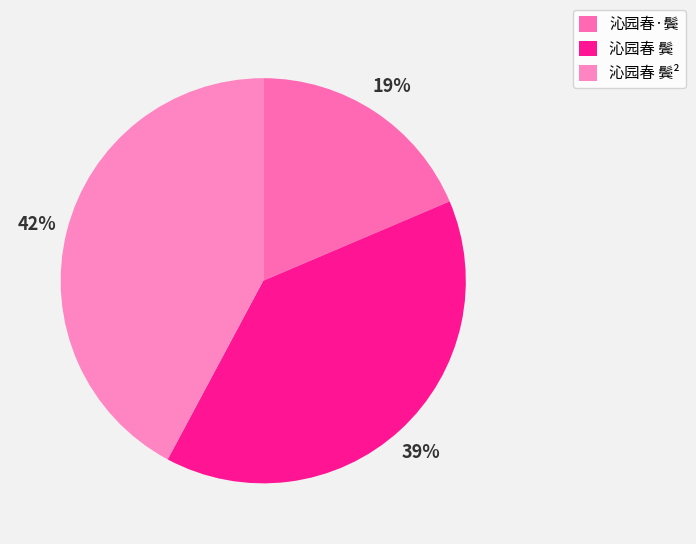

How many slices are in this pie chart?

3